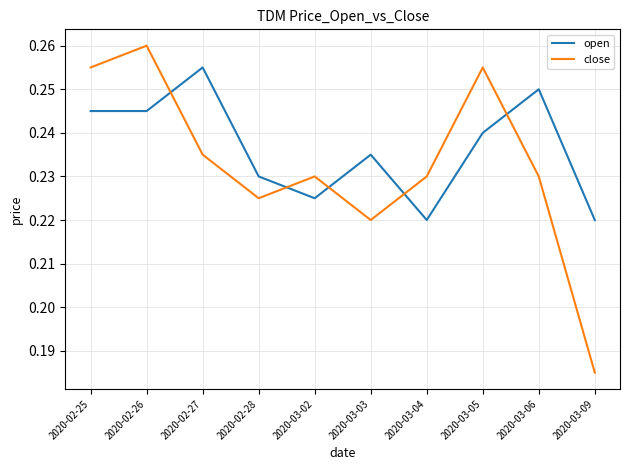

Which series has the widest spread of values?

close